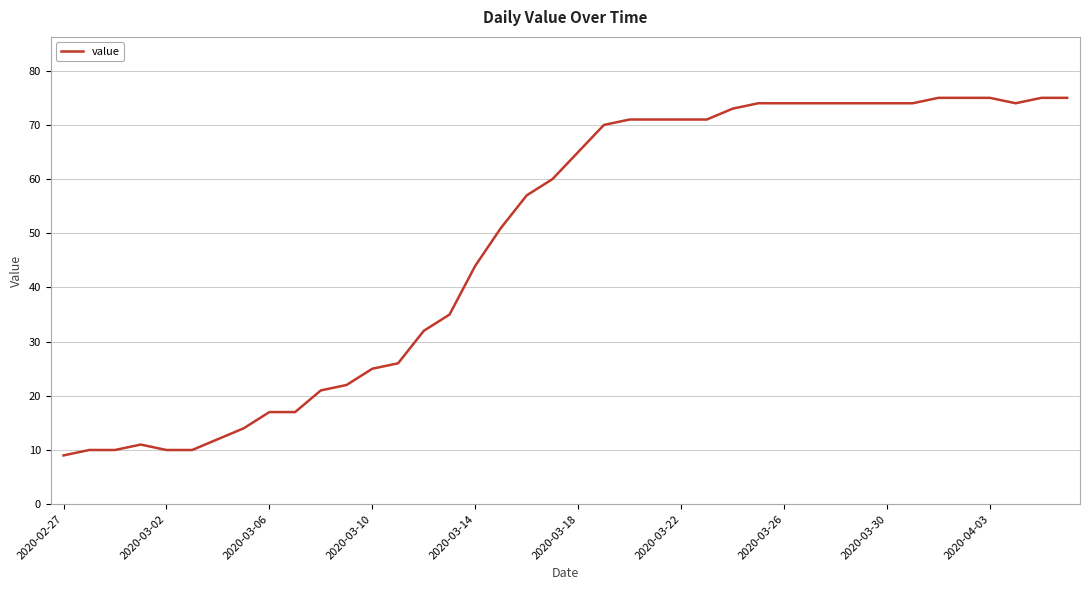

Reading left to right, what are all the values shown in this chart?

9	10	10	11	10	10	12	14	17	17	21	22	25	26	32	35	44	51	57	60	65	70	71	71	71	71	73	74	74	74	74	74	74	74	75	75	75	74	75	75